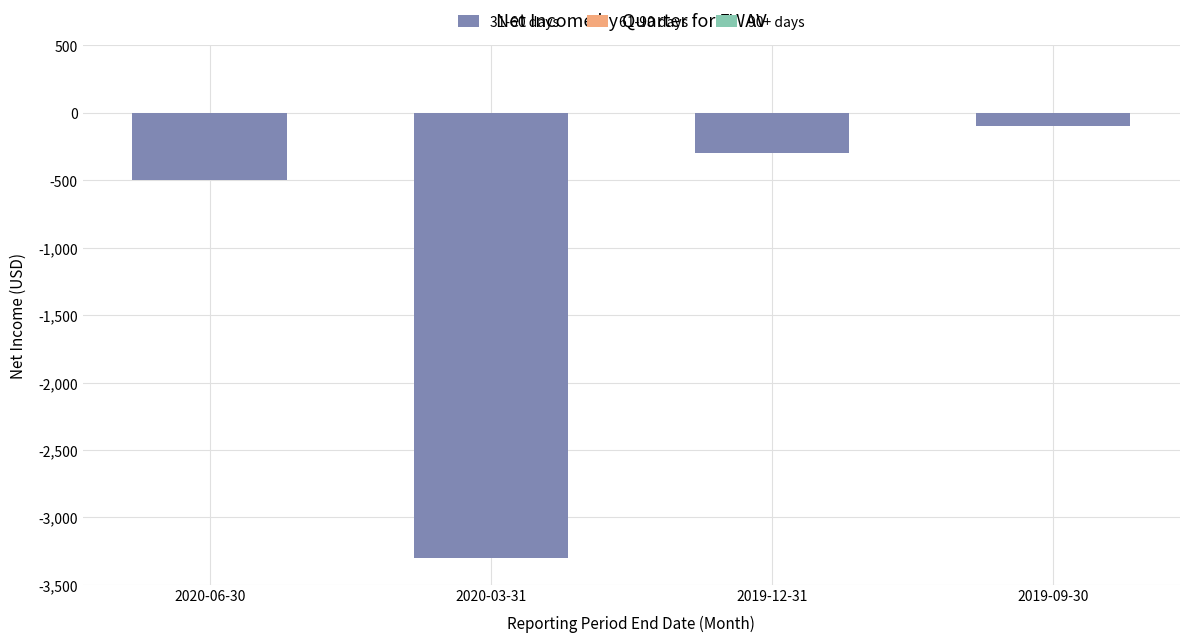

The value at 2020-06-30 is -141. True or false?

False